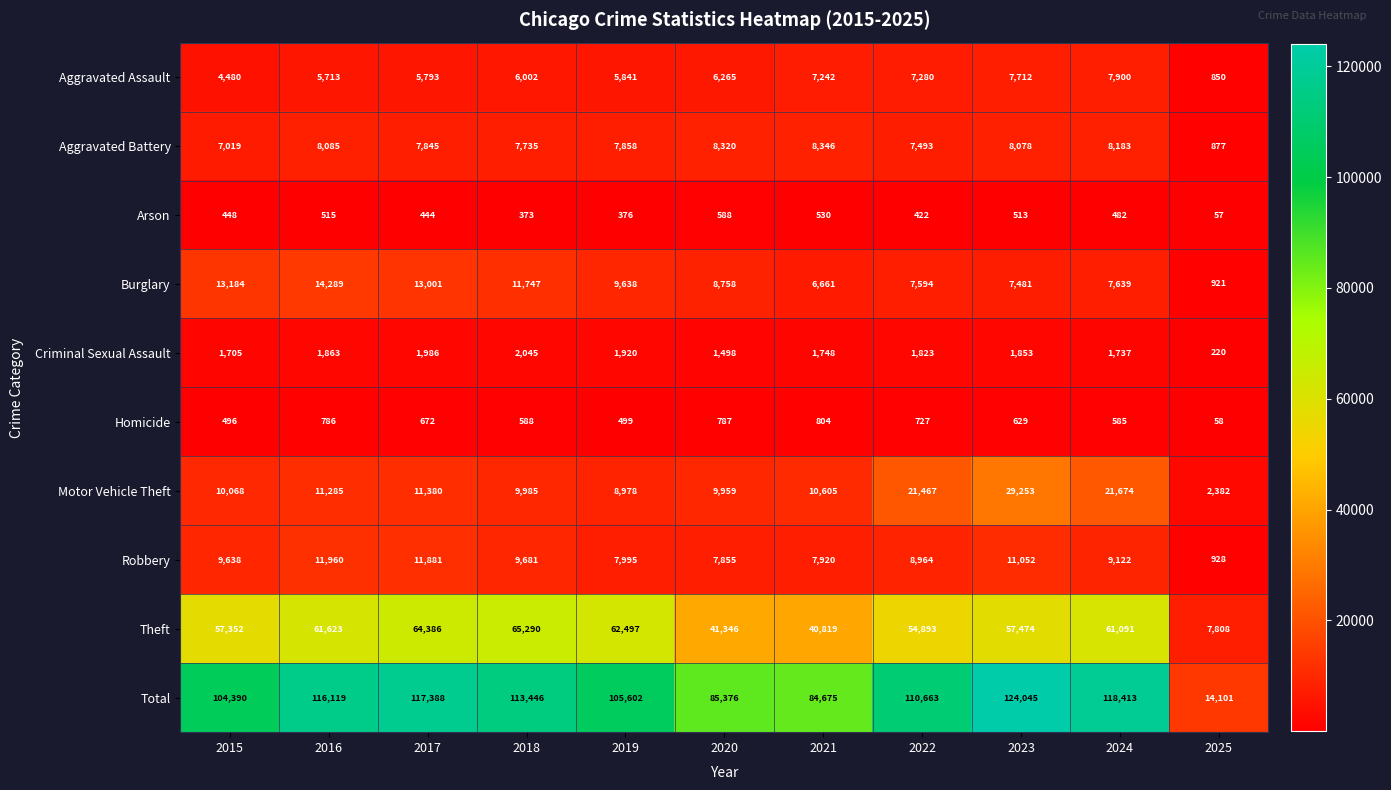

Rank the series by their maximum value, from highest to lowest.

Total, Theft, Motor Vehicle Theft, Burglary, Robbery, Aggravated Battery, Aggravated Assault, Criminal Sexual Assault, Homicide, Arson